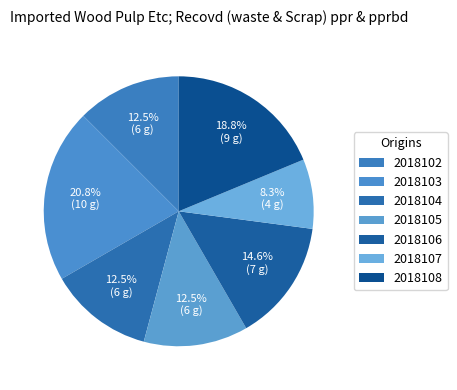

What percentage is NOT represented by 2018103?

79.2%